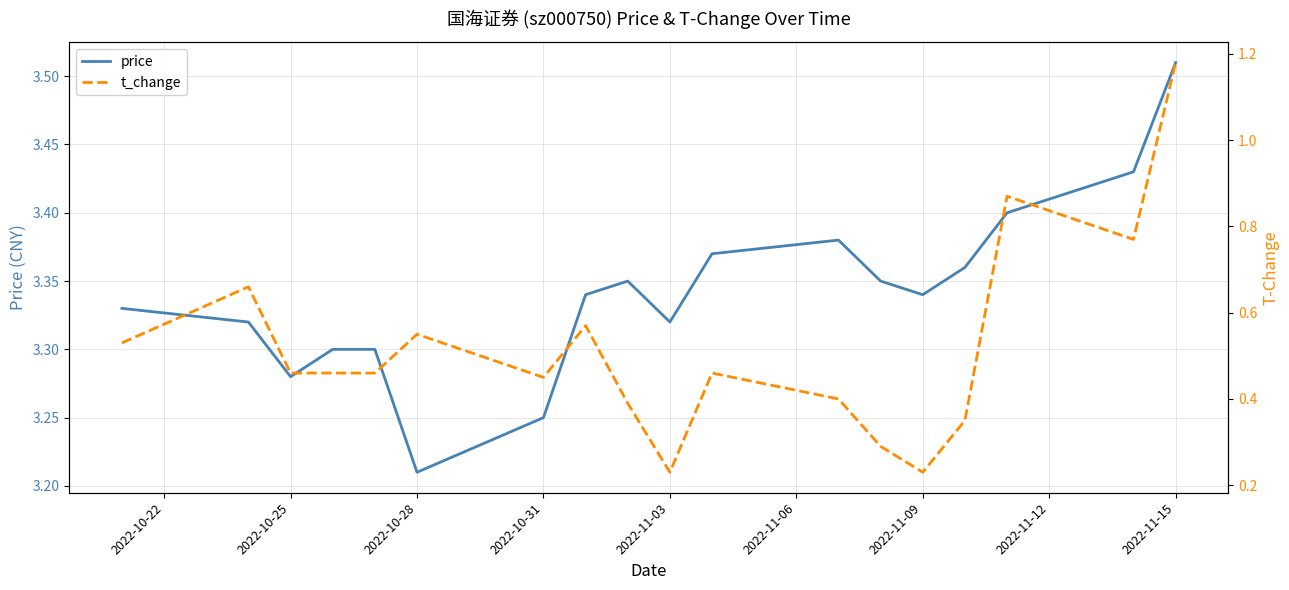

Is it true that price equals 1.2 at 2022-11-09?

False